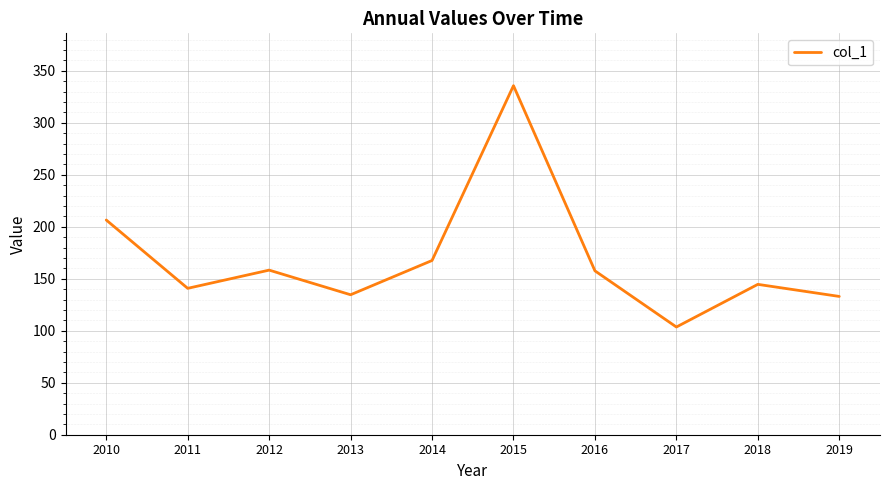

True or false: there are more than 2 points higher than both neighbors.

True